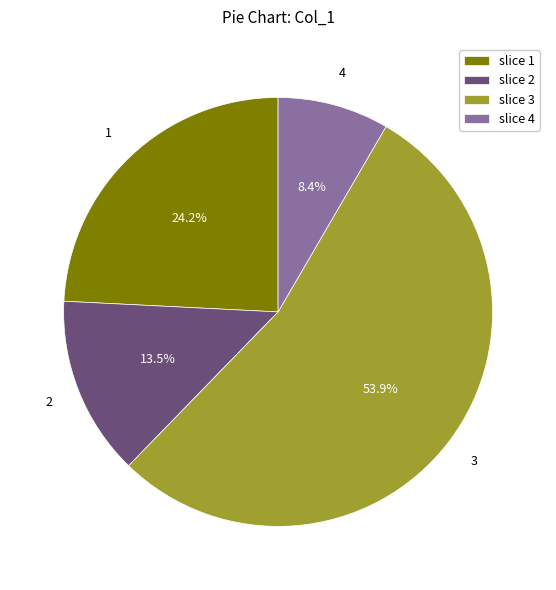

Which category has the biggest portion of the pie?

slice 3